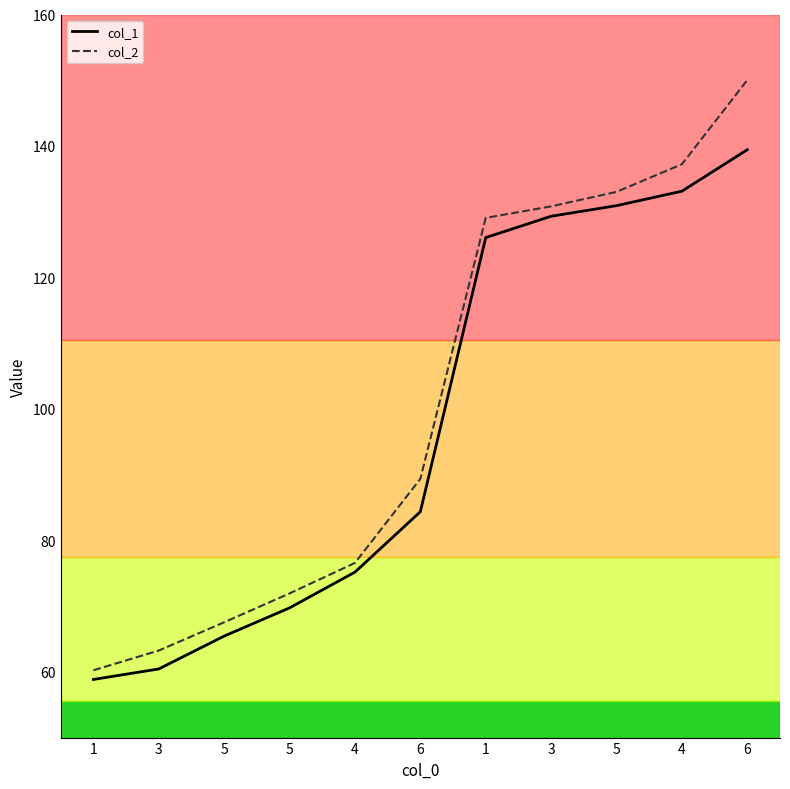

Reading left to right, what are all the values shown in this chart?

col_1: 58.8	60.4	65.4	69.7	75.2	84.4	126.1	129.3	130.9	133.1	139.4
col_2: 60.2	63.2	67.5	71.9	76.6	89.4	129.1	130.8	133.0	137.2	150.0